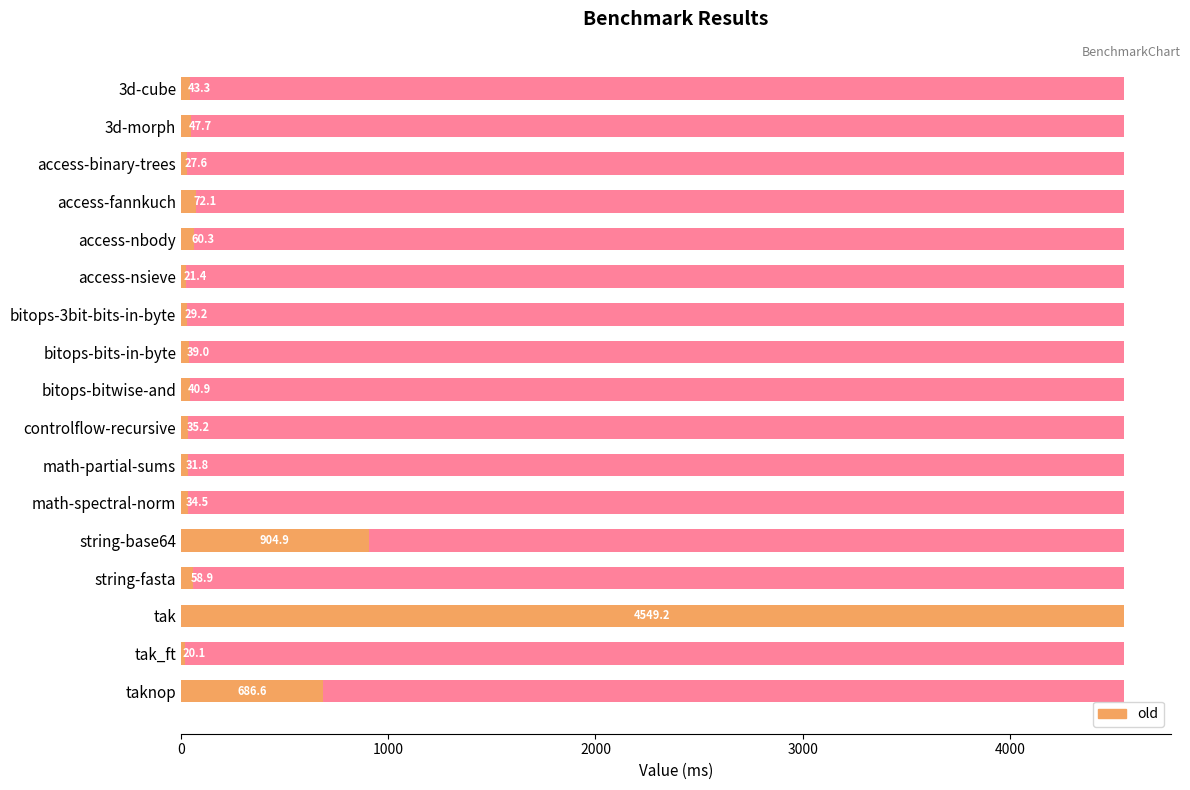

How many bars are there in each group?

2